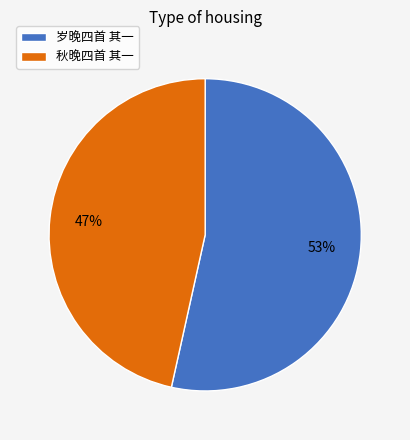

To the nearest percent, what is the average slice percentage?

50%